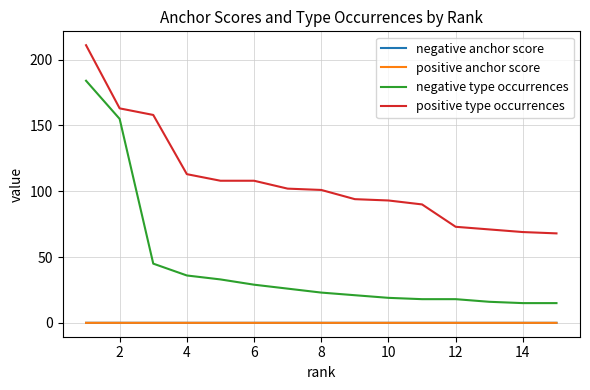

What is the minimum value for positive type occurrences?

68.0